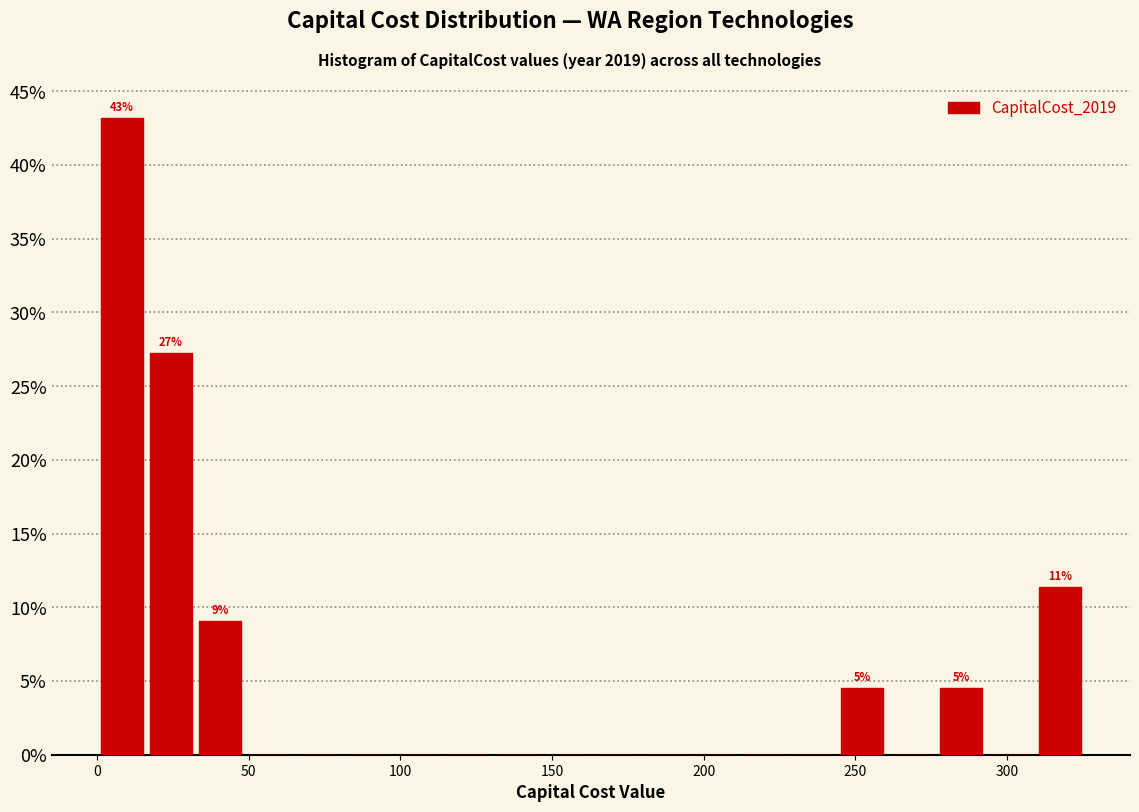

Around what value on the x-axis is the tallest bar? Give the approximate position of its centre, as read against the axis.

10